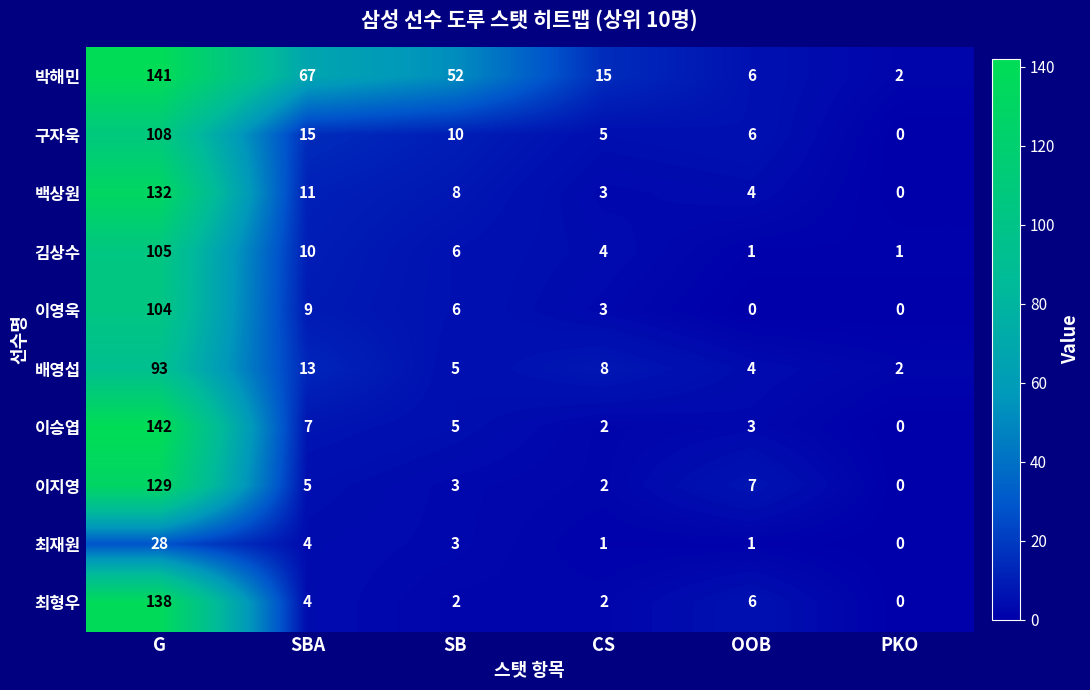

Which series has the widest spread of values?

이승엽